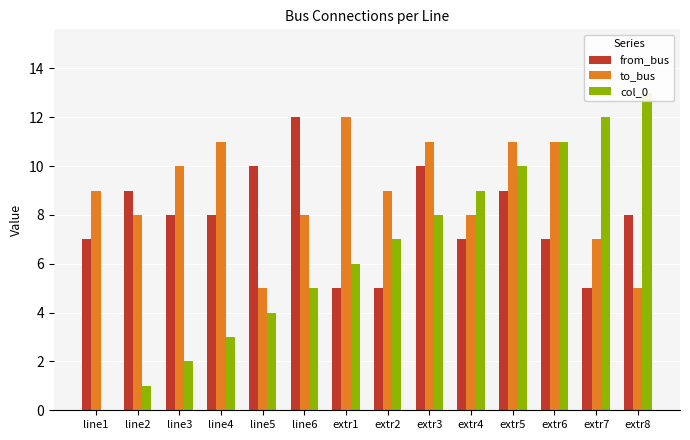

Which category has the highest value in the from_bus series?

line6